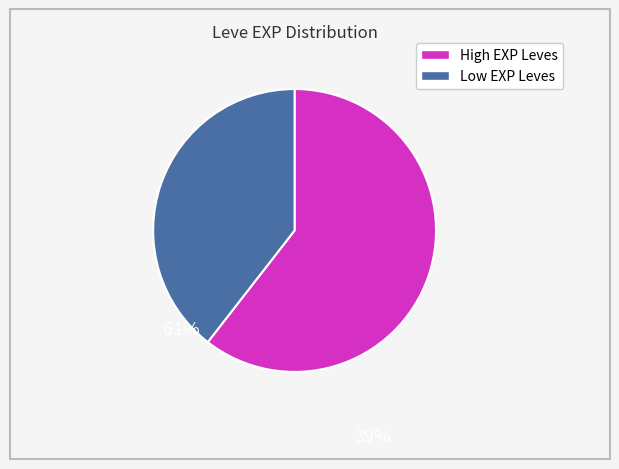

Is there a majority slice in this chart?

Yes